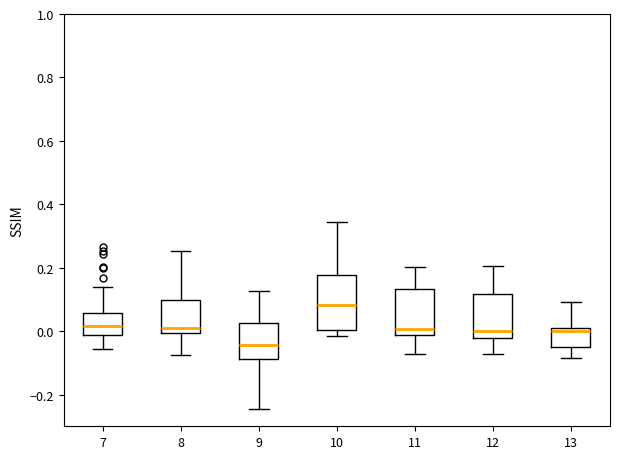

Which box is the tallest, from its lower edge to its upper edge?

10